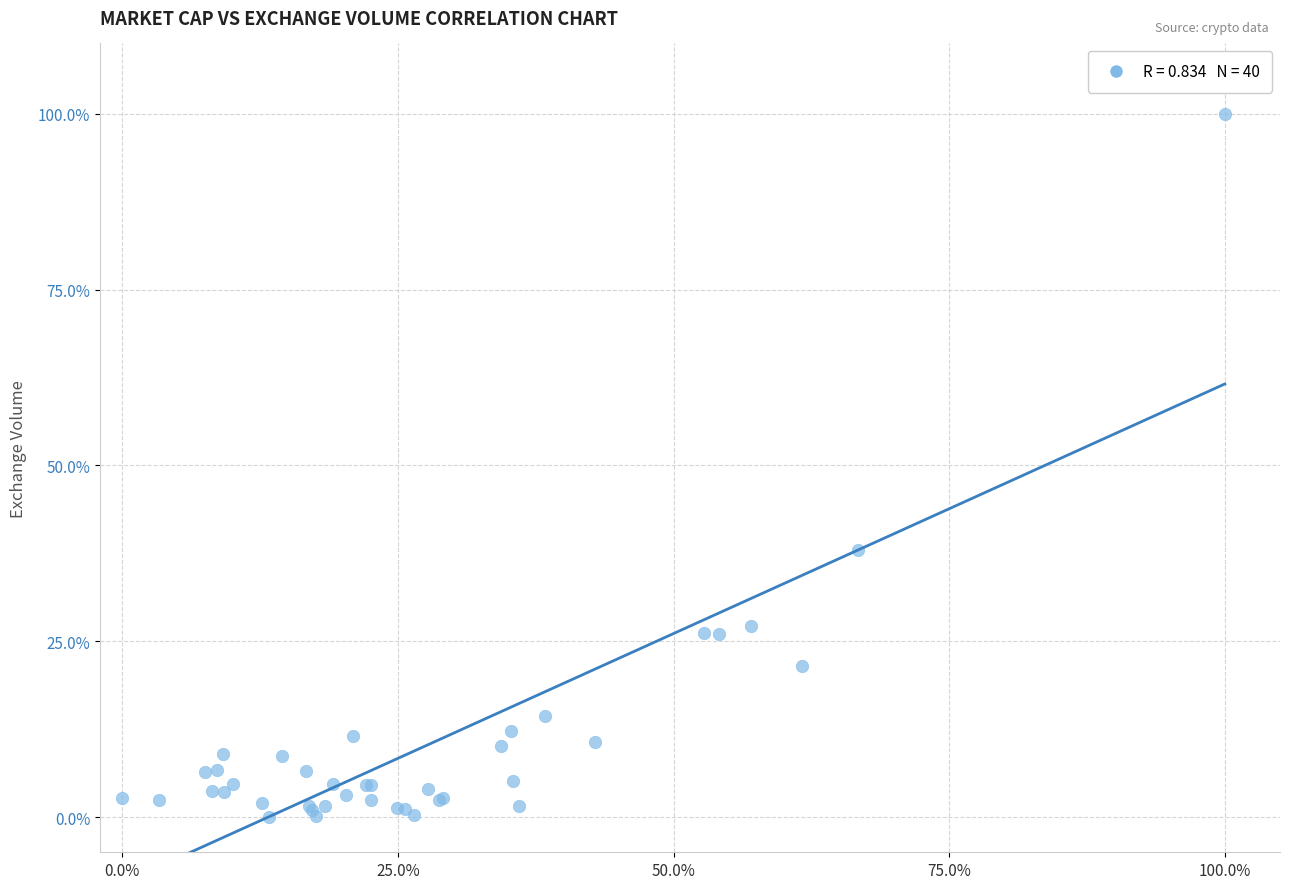

What Y value in the scatter plot is closest to 50?

38.0